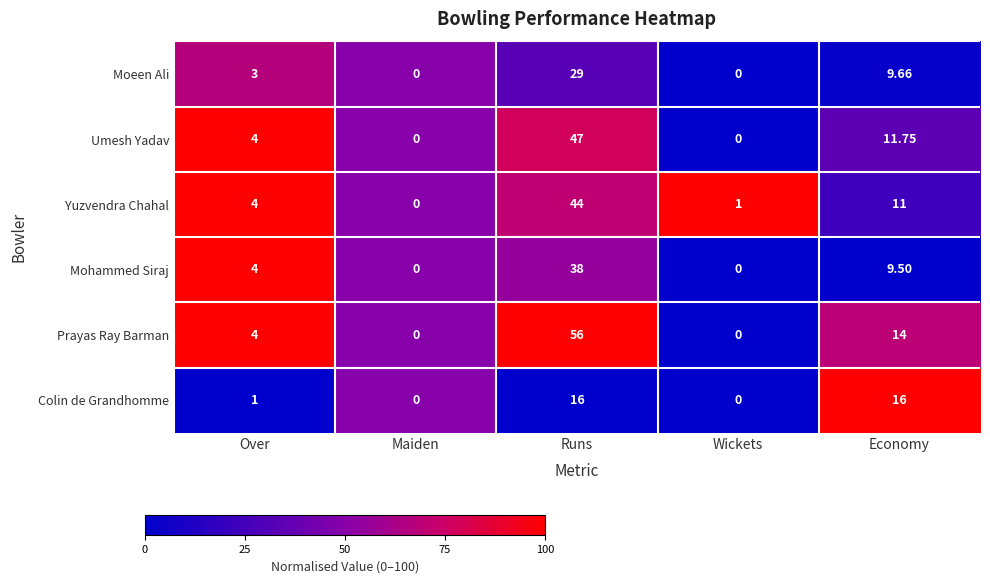

Where is Moeen Ali nearest to the value 14?

Economy